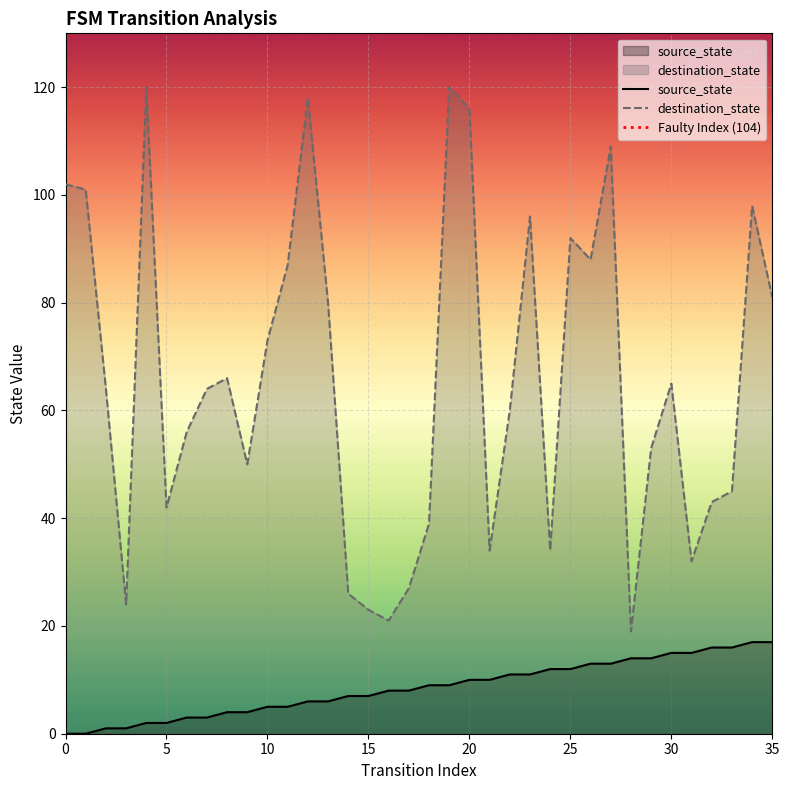

Which category has the lowest value in the destination_state series?

28